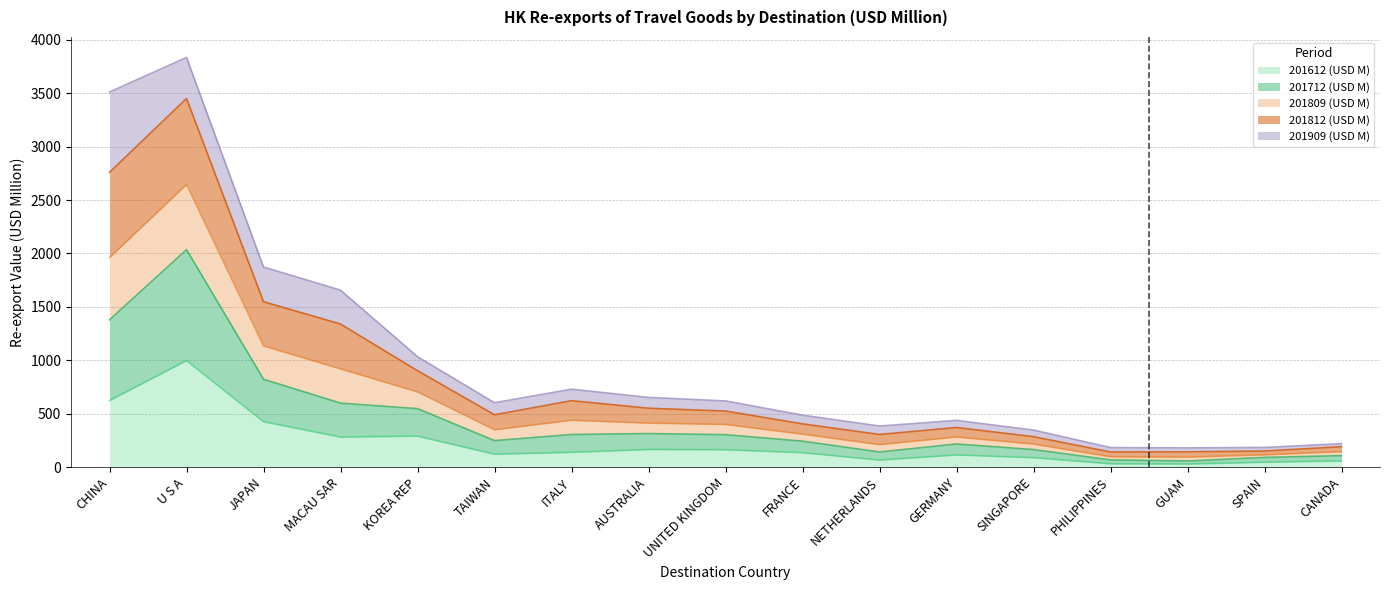

True or false: 201712 (USD M) and 201612 (USD M) intersect in this chart.

False